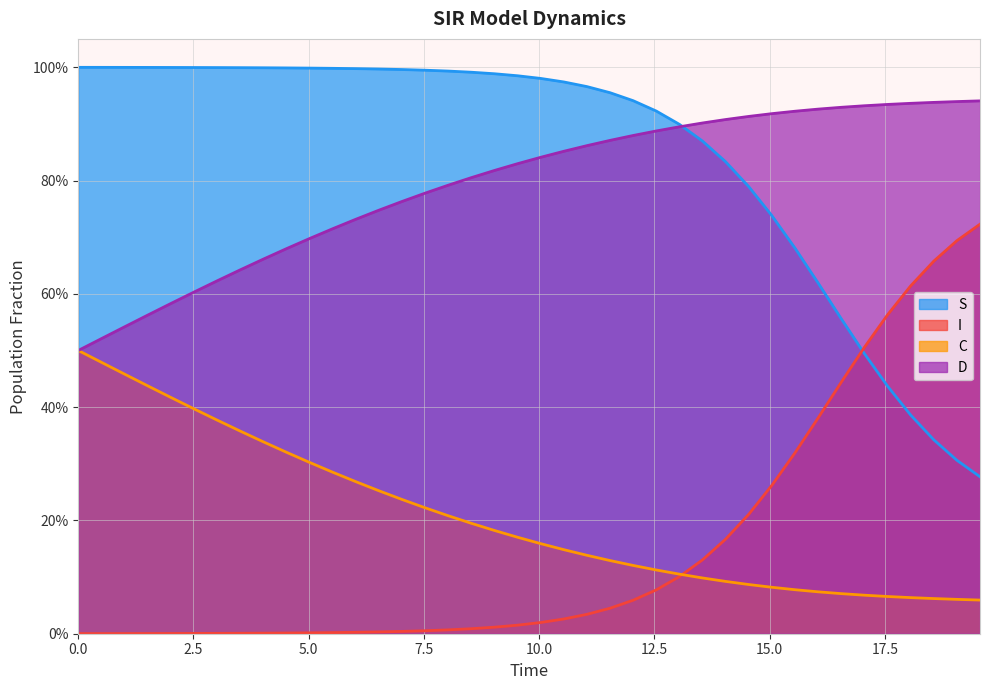

Does the chart display data point markers on the line(s)?

No